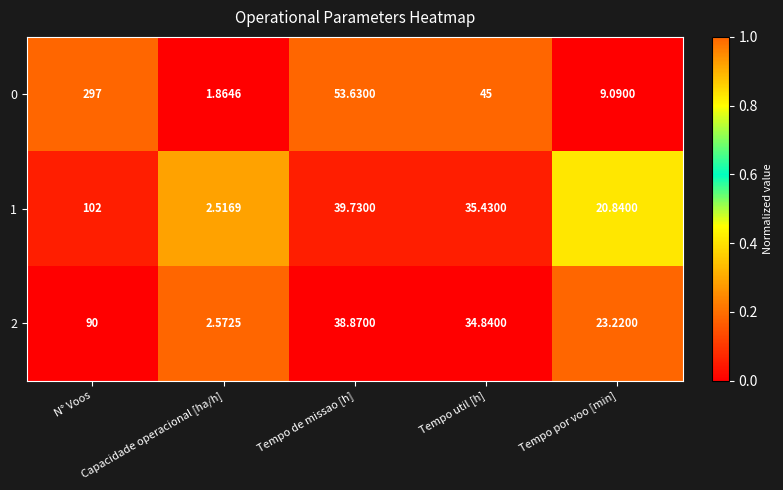

What is the difference between the highest and lowest values at Tempo de missao [h]?

14.8